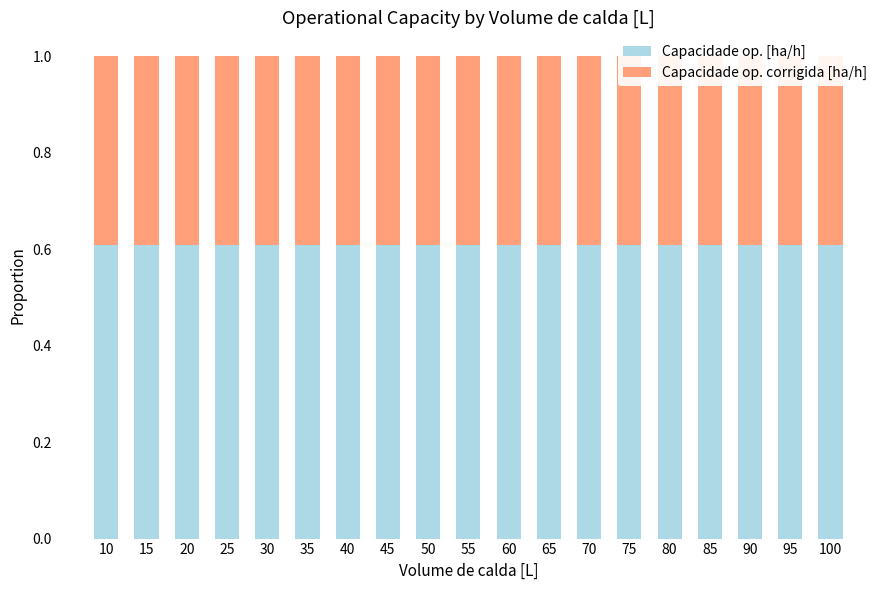

Reading left to right, list all the values displayed in this chart.

Capacidade op. [ha/h]: 0.6	0.6	0.6	0.6	0.6	0.6	0.6	0.6	0.6	0.6	0.6	0.6	0.6	0.6	0.6	0.6	0.6	0.6	0.6
Capacidade op. corrigida [ha/h]: 0.4	0.4	0.4	0.4	0.4	0.4	0.4	0.4	0.4	0.4	0.4	0.4	0.4	0.4	0.4	0.4	0.4	0.4	0.4